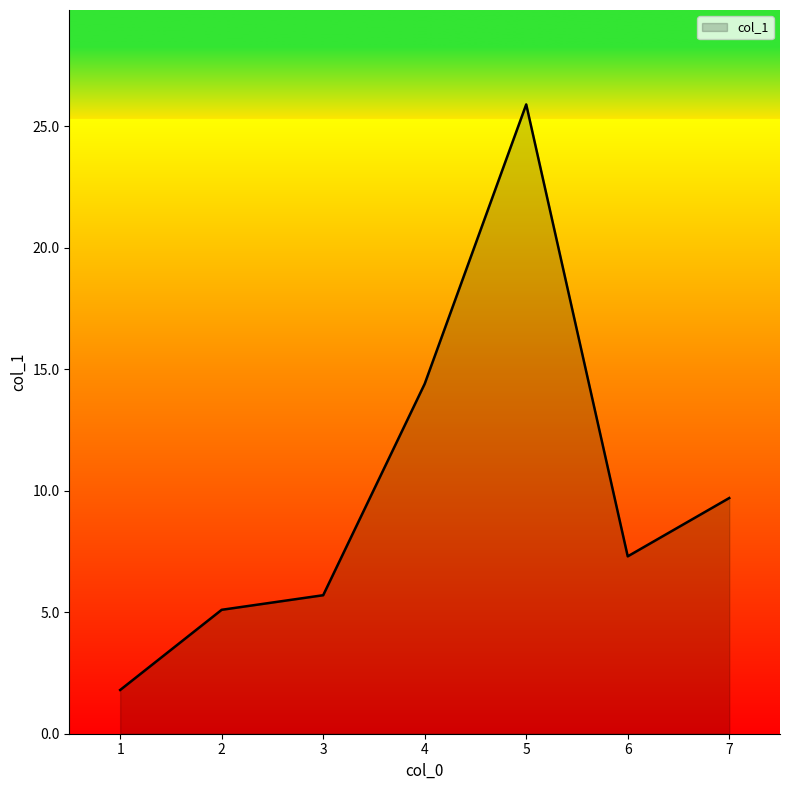

How many lines are shown in the chart?

1